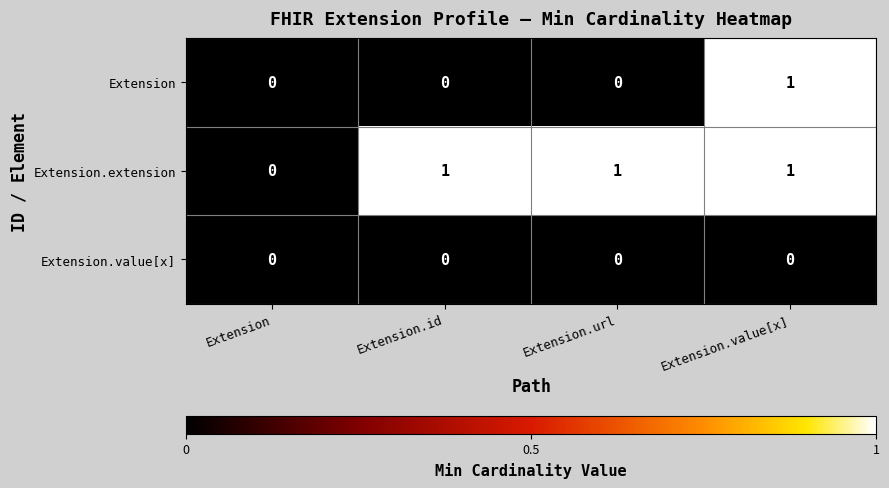

What is the difference between the highest and lowest values at Extension.value[x]?

1